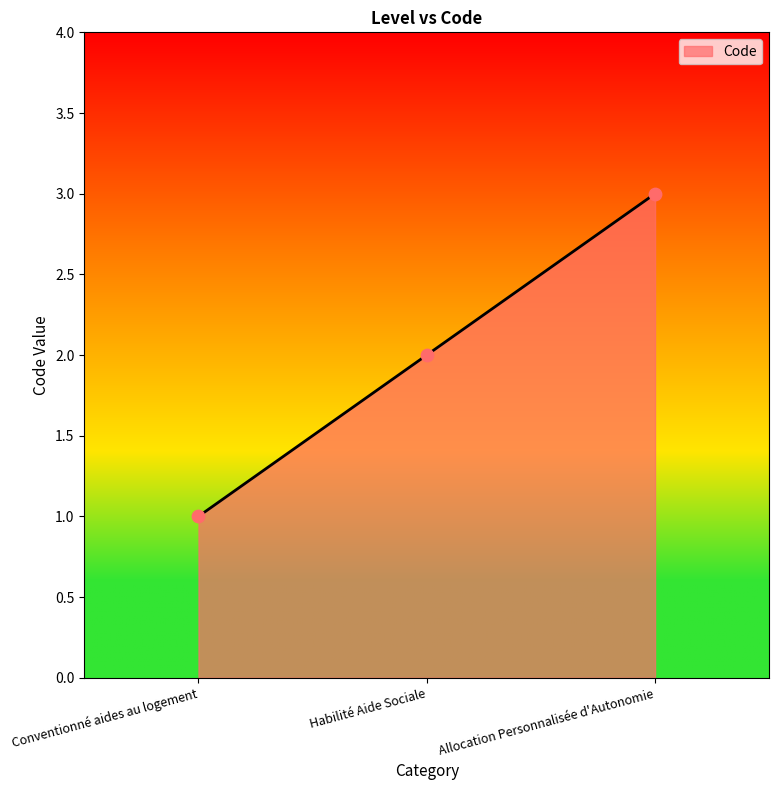

Approximately how many times larger is the value at Allocation Personnalisée d'Autonomie compared to Conventionné aides au logement?

3.0